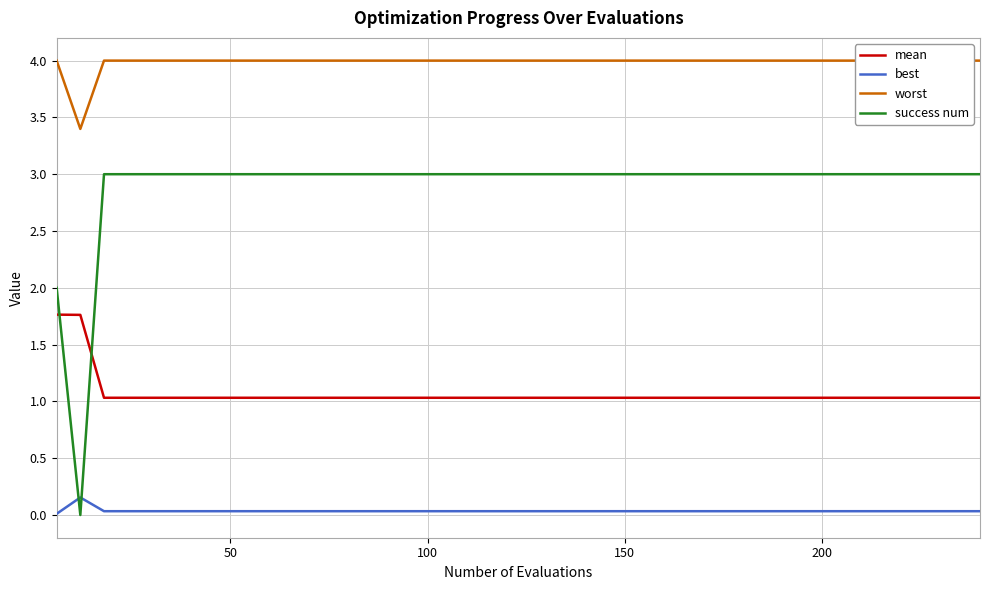

What are all the series names shown in the legend?

mean, best, worst, success num